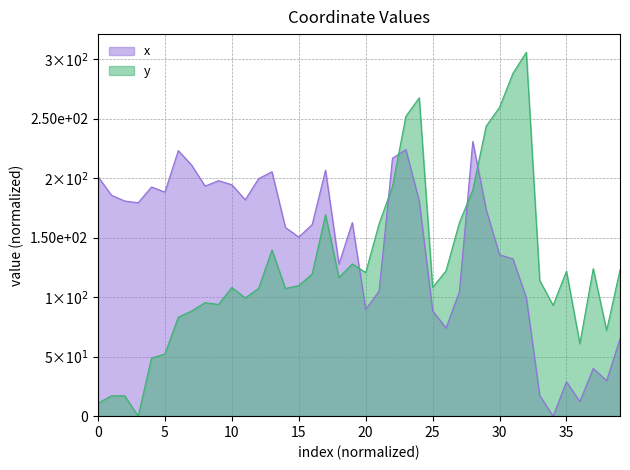

What is the approximate value of x at 23?

224.1